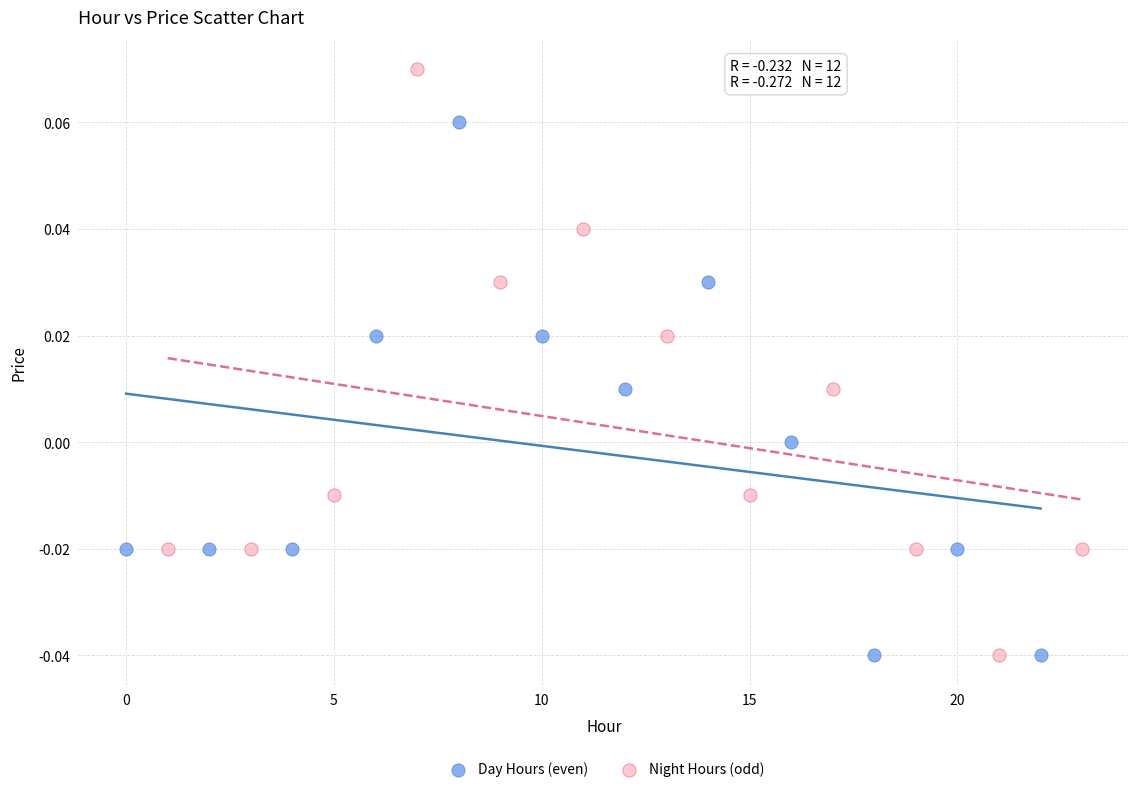

Which series contains the highest Y value?

Night Hours (odd)